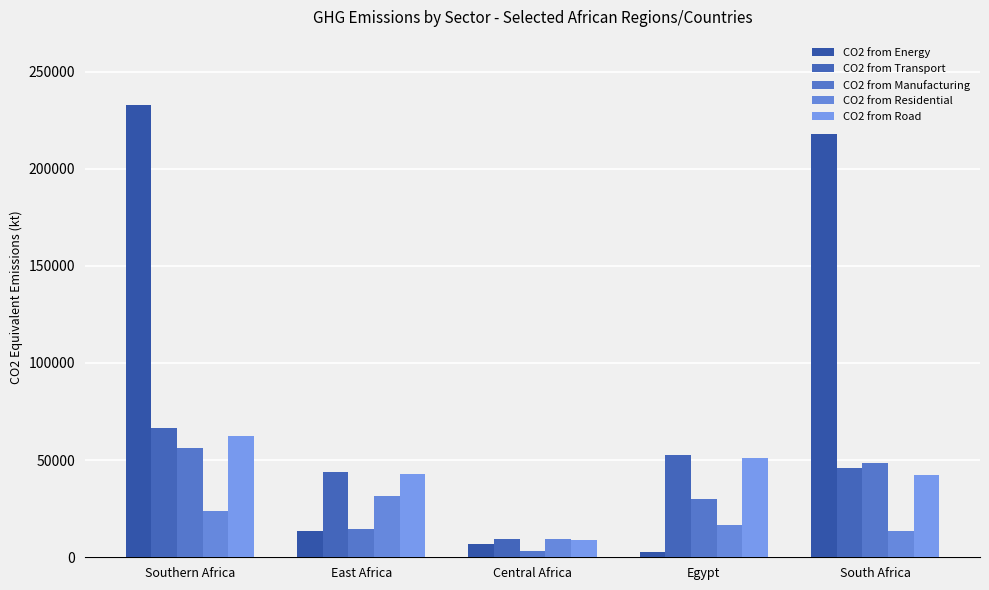

At which category does the chart reach its minimum across all series?

Egypt